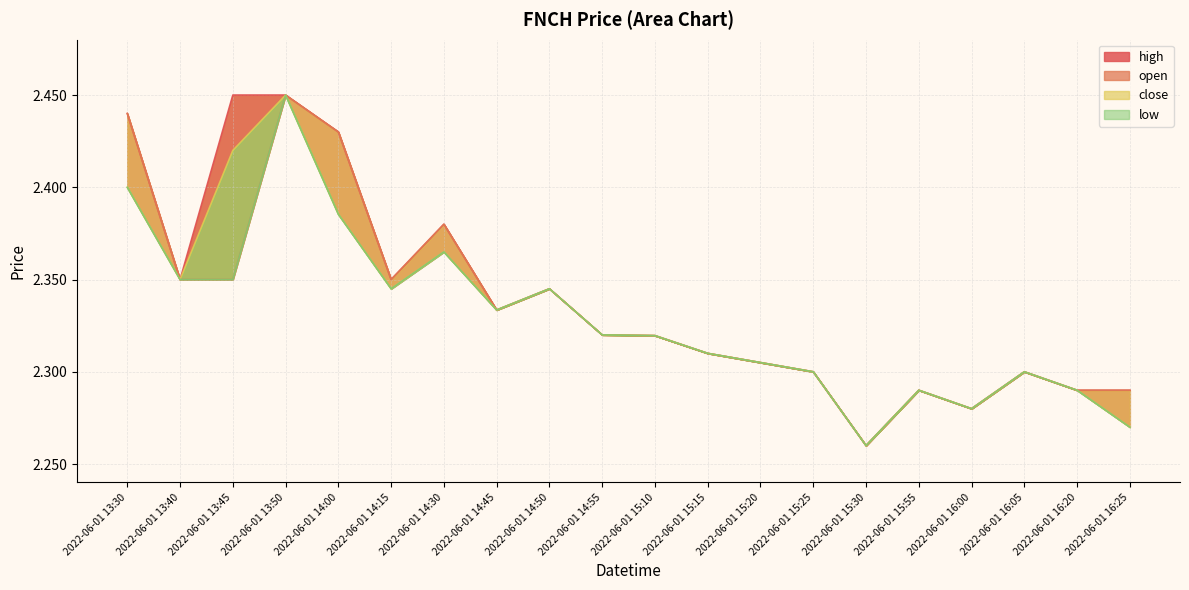

Does the chart have visible grid lines?

Yes